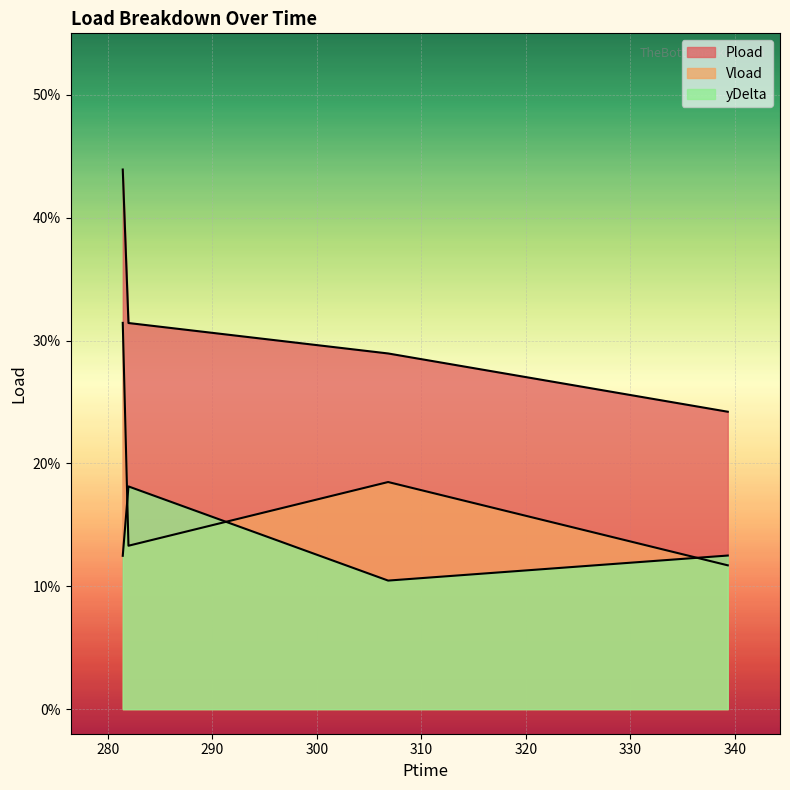

At which category does the chart reach its peak across all series?

1